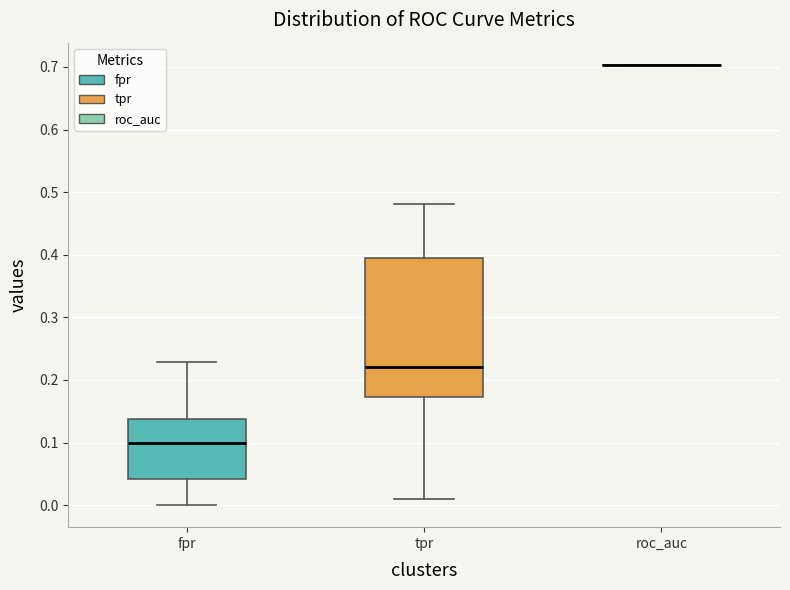

Comparing the boxes themselves (not the whiskers), which one is the tallest?

tpr